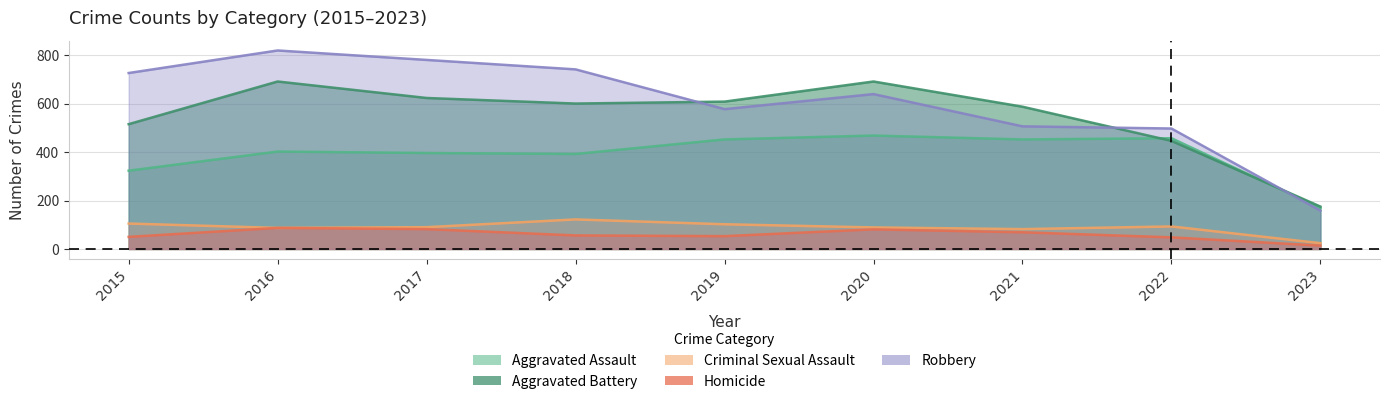

Where is the first local minimum for Aggravated Battery?

2018